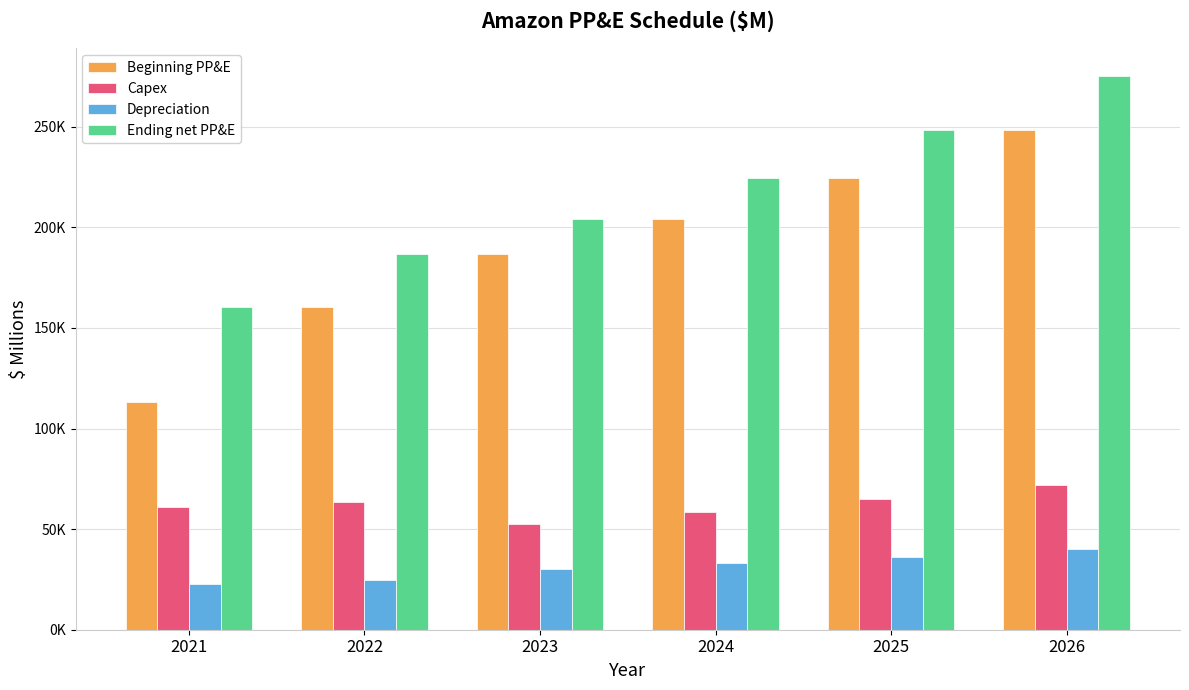

What is the difference between the maximum and second lowest values in the Depreciation series?

15262.3